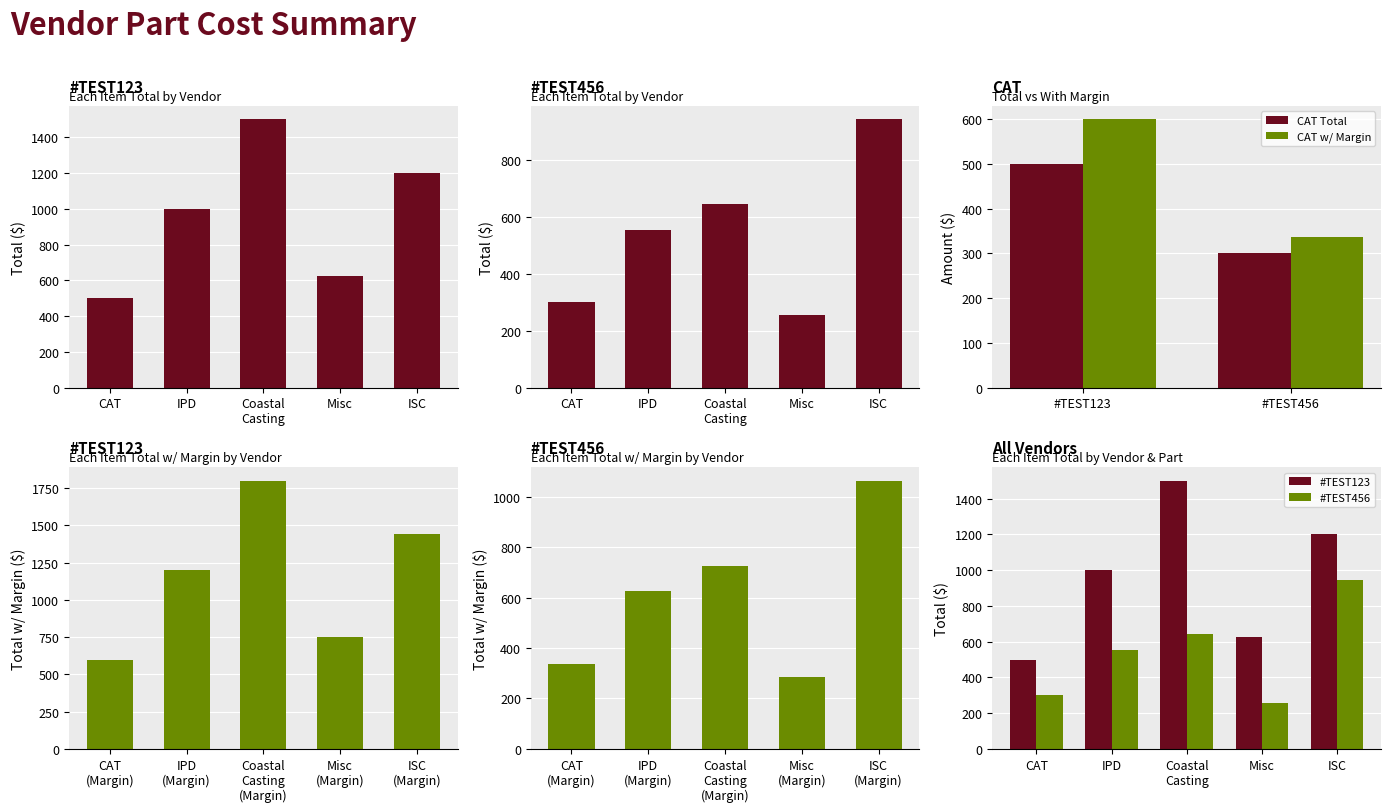

True or false: CAT w/ Margin has a value of 600.0 at #TEST123.

True